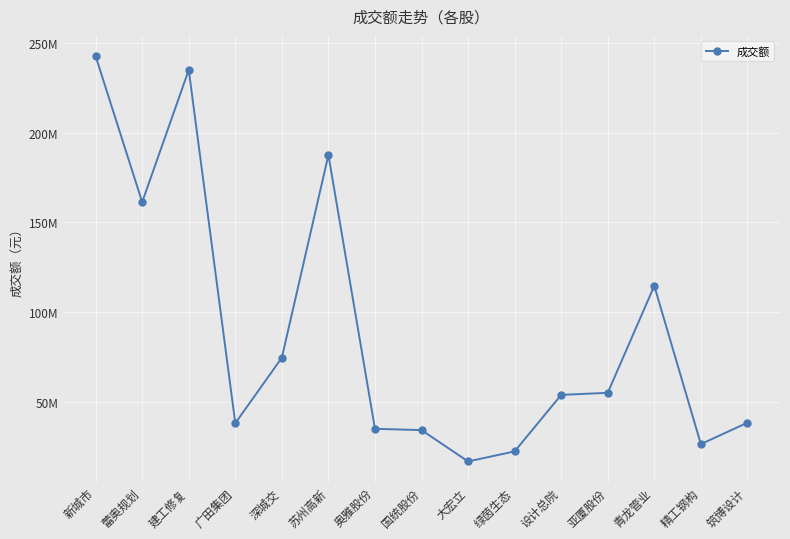

Is this an area chart (filled region under the line)?

No